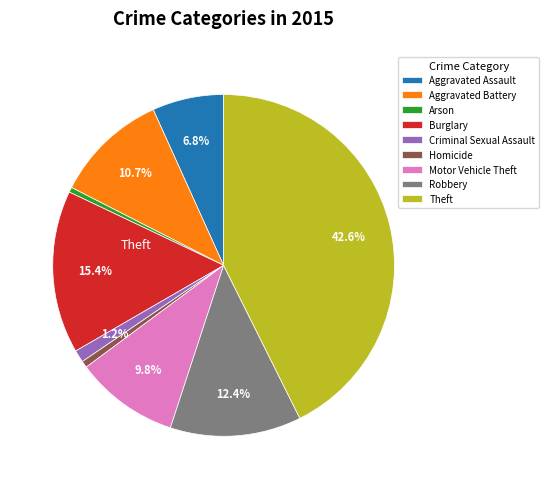

To the nearest percent, what is the difference between the largest and smallest slice percentages?

42%